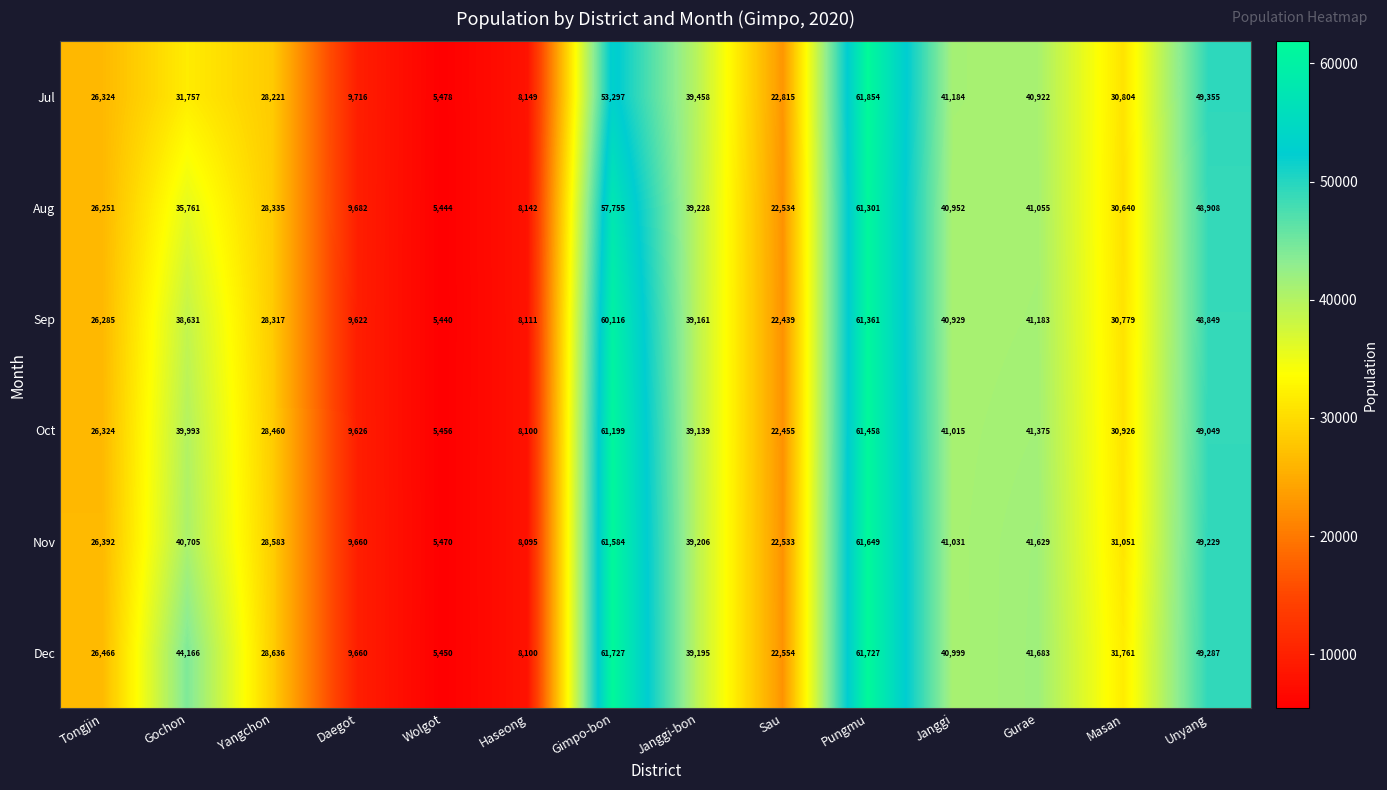

Which series changed the most between Sau and Masan?

Dec